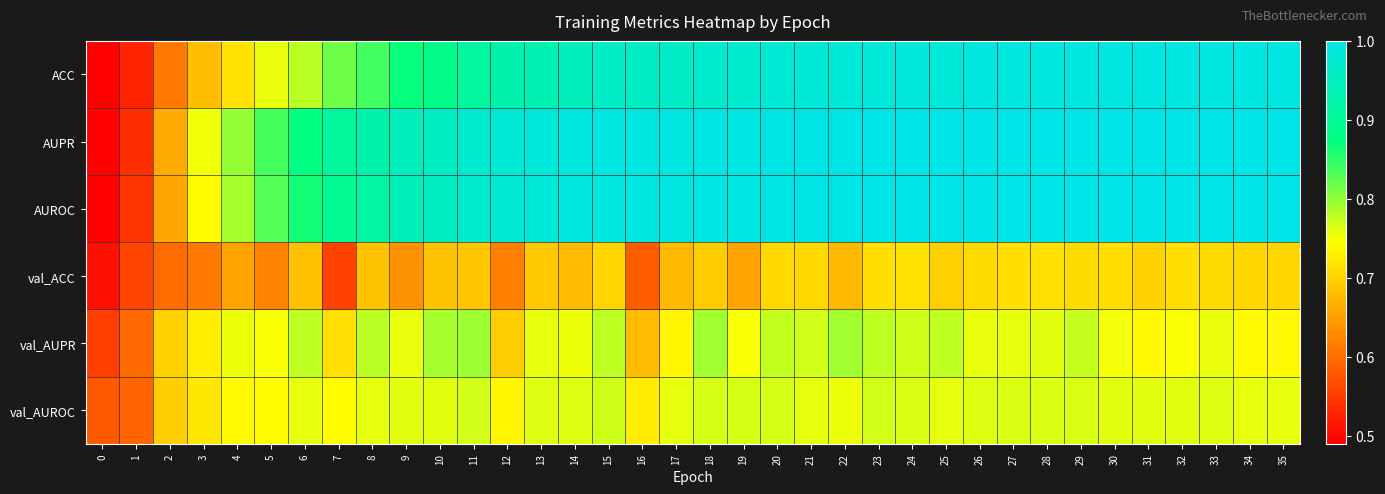

At which category does the chart reach its peak across all series?

26